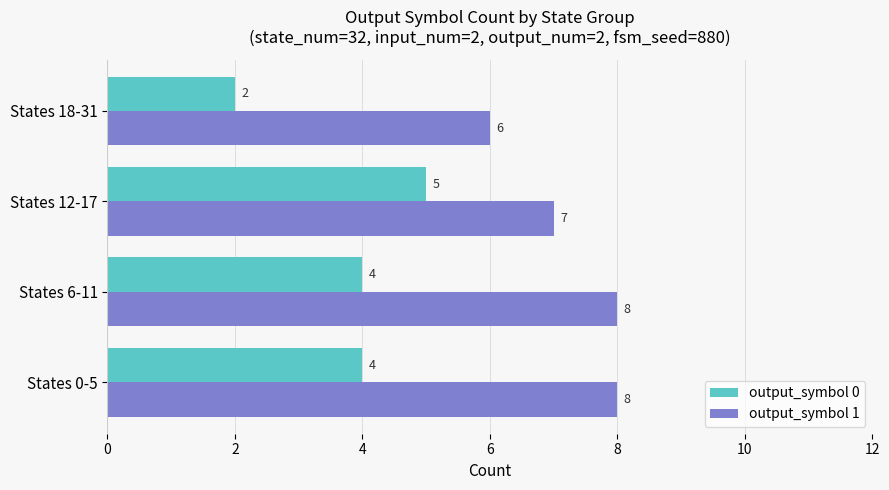

How many output_symbol 1 values are between 7 and 8?

3